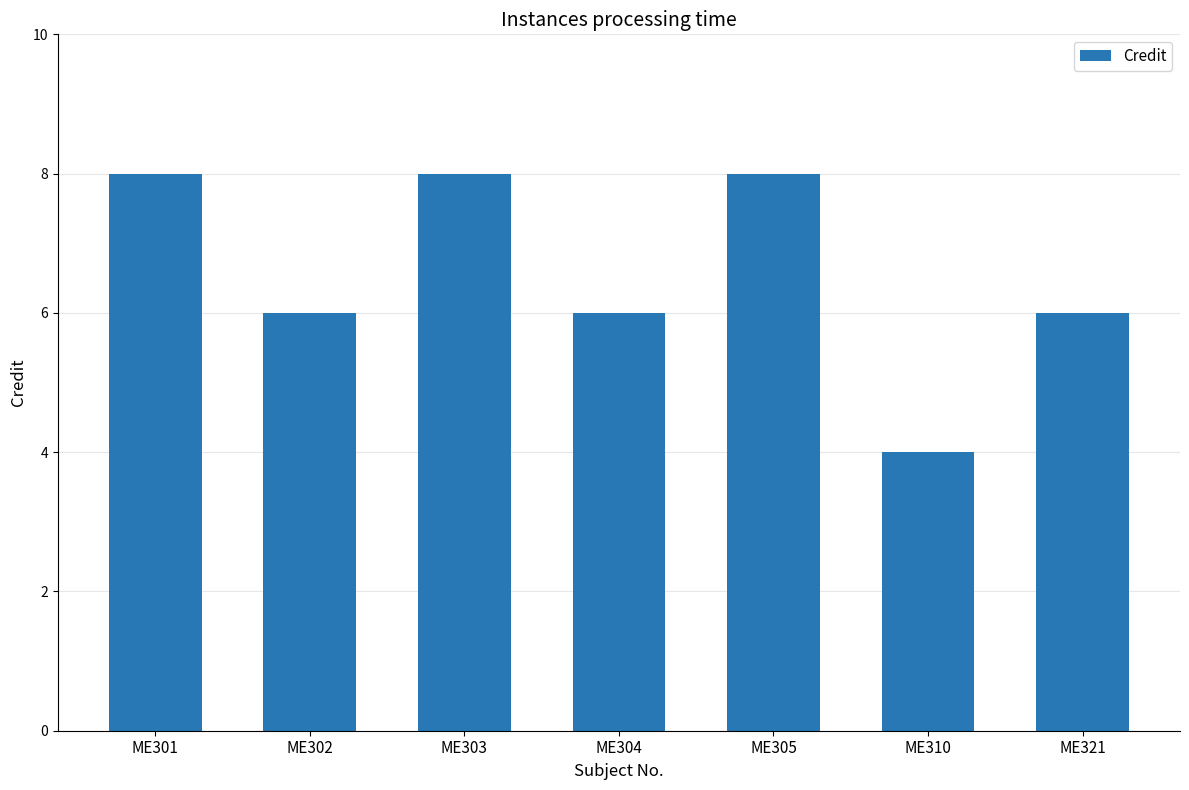

Between ME305 and ME310, which is larger?

ME305